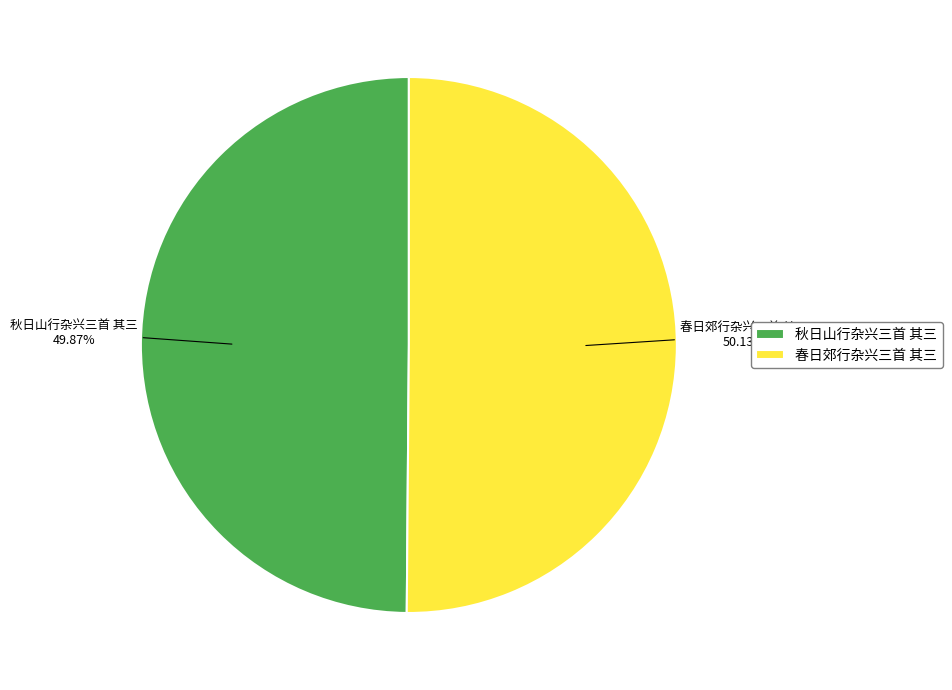

Approximately how many times larger is the value at 秋日山行杂兴三首 其三 compared to 春日郊行杂兴三首 其三?

1.0